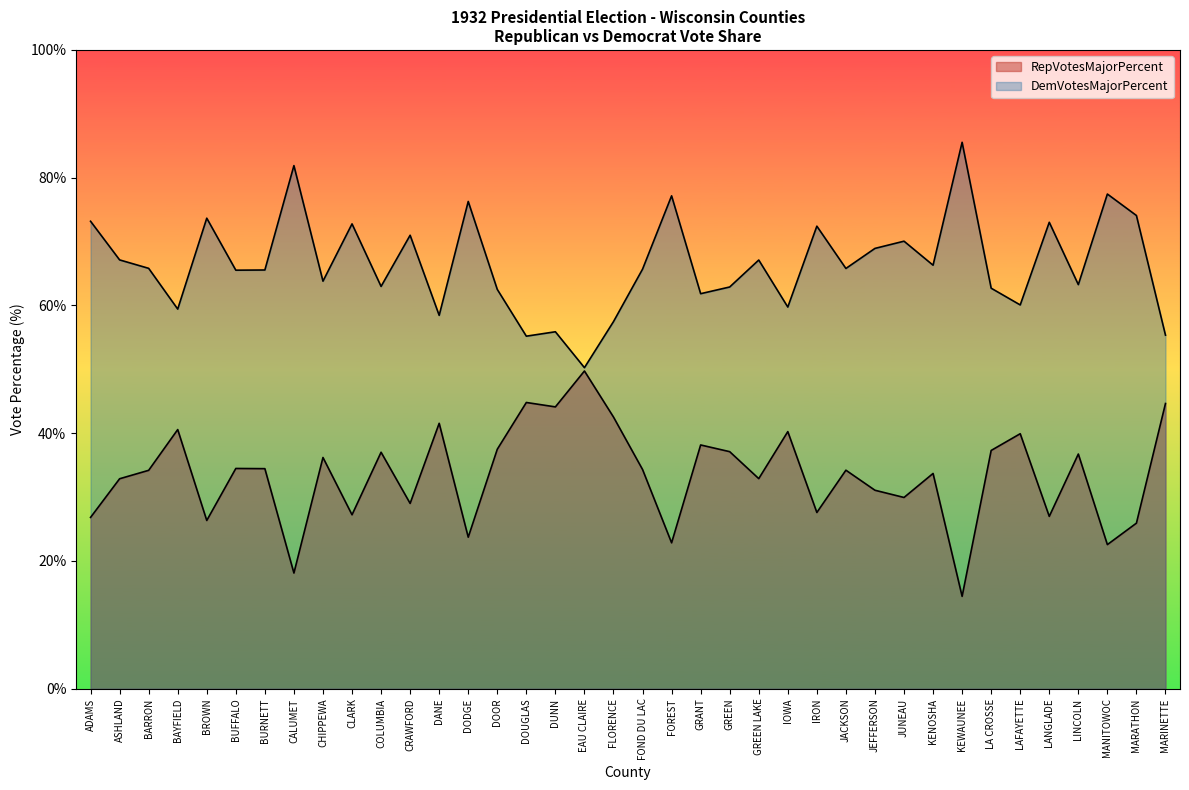

The DemVotesMajorPercent series shows 73.2 at ADAMS. True or false?

True